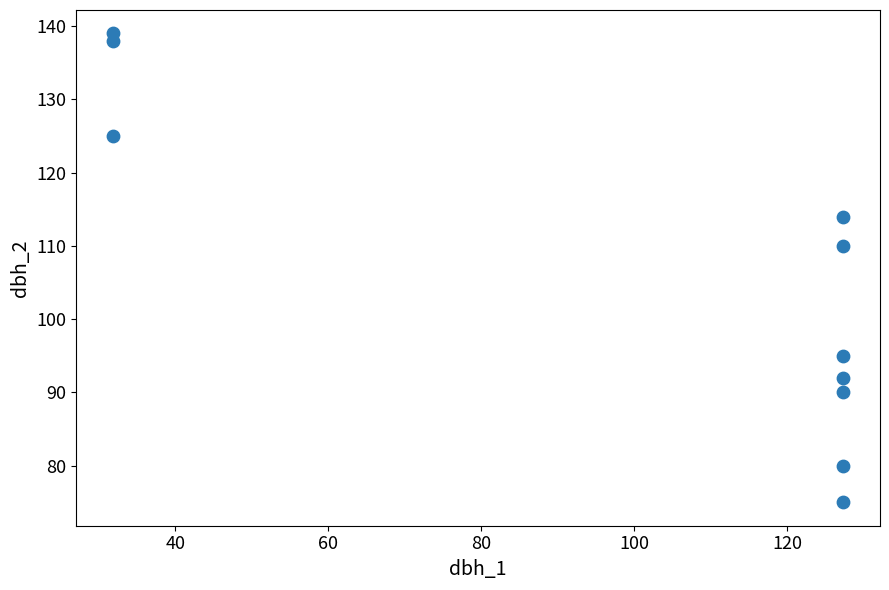

What is the average Y value?

106